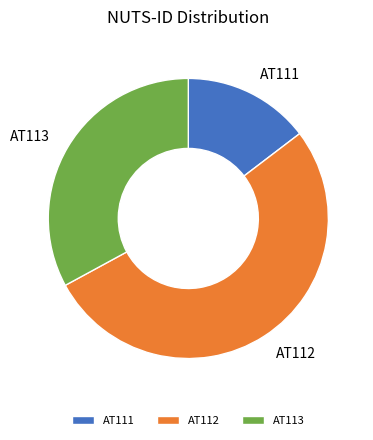

Between AT111 and AT112, which is larger?

AT112